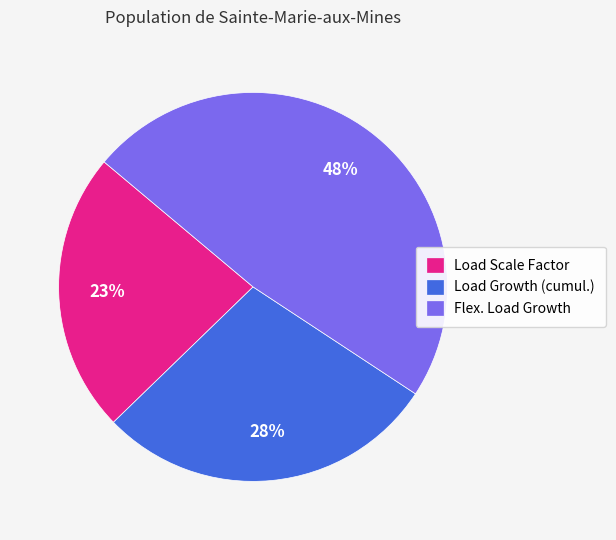

To the nearest percent, what percentage of the pie is Flex. Load Growth?

48%